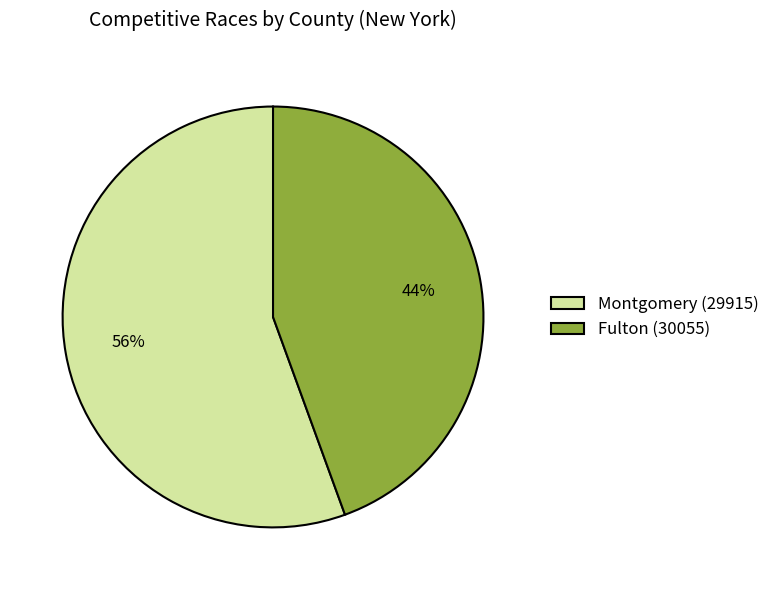

Which slice represents more than half of the pie?

Montgomery (29915)